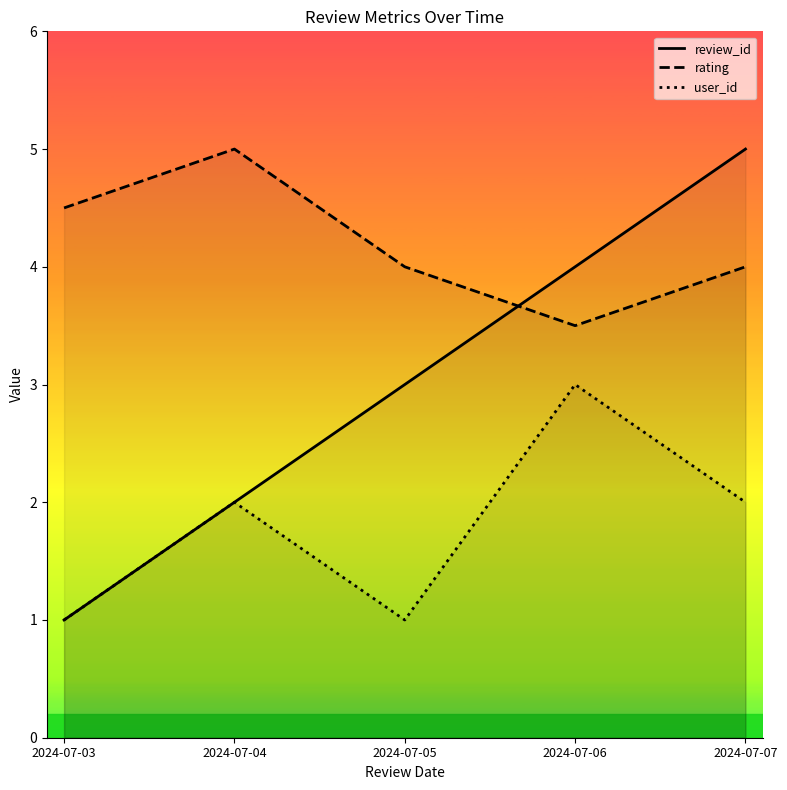

Is it true that user_id equals 1.0 at 2024-07-03?

True